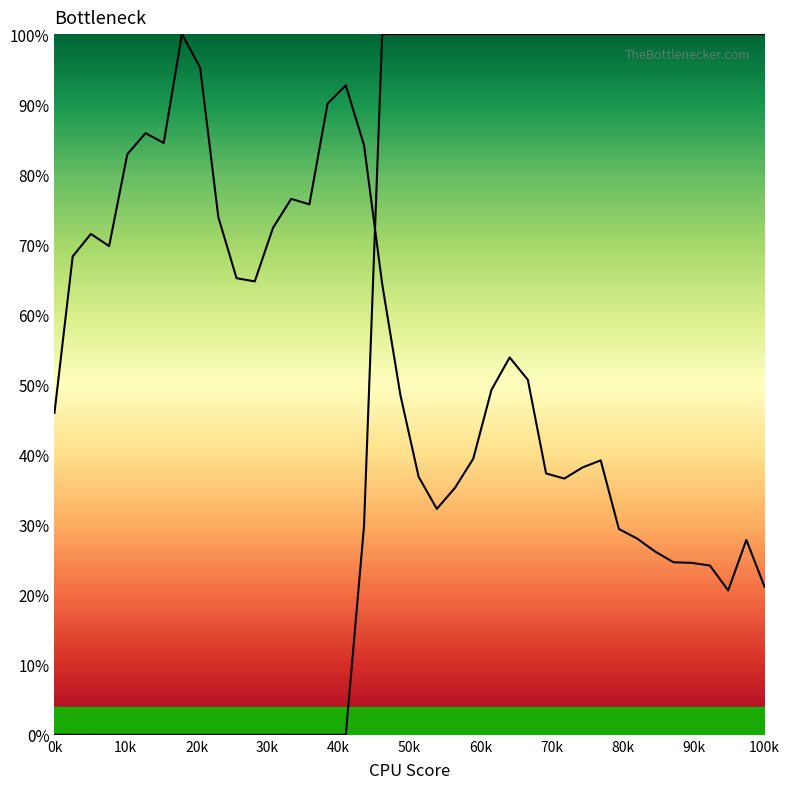

How many intersections are there between X0 and Y0_line?

1